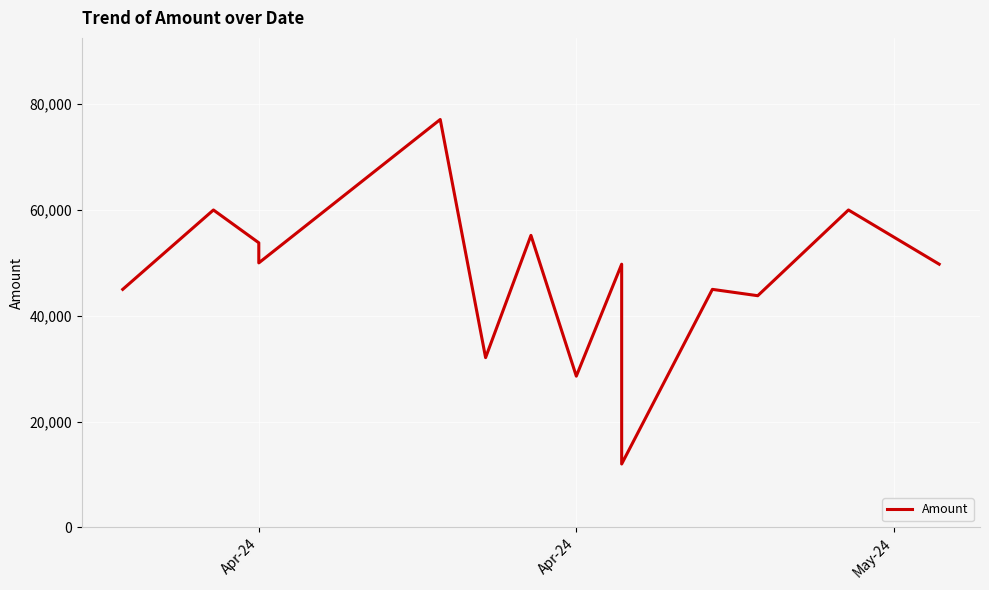

What is the smallest value displayed?

12000